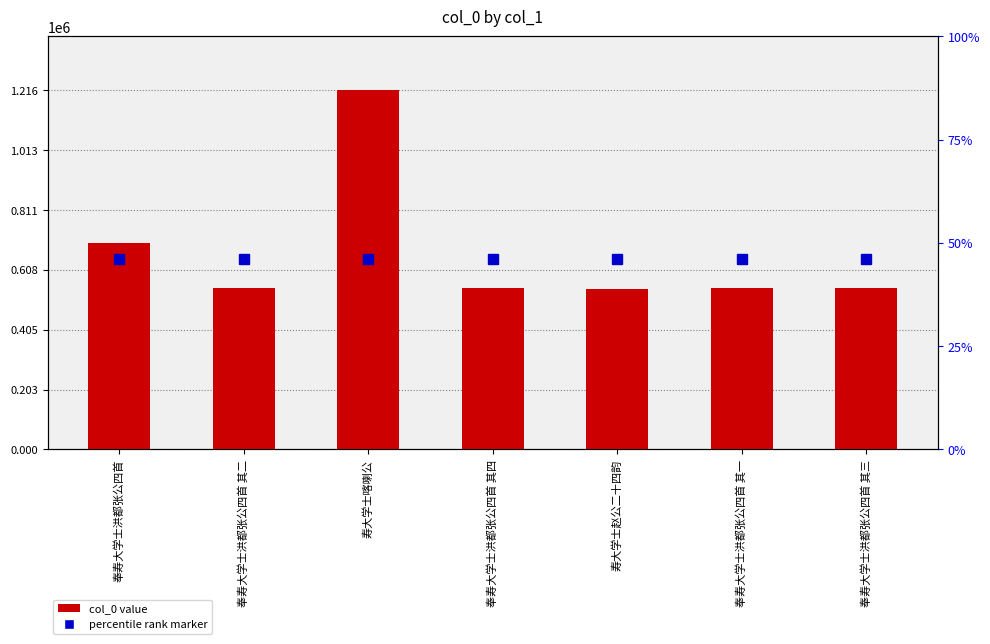

The value at 寿大学士喀喇公 is 800843. True or false?

False